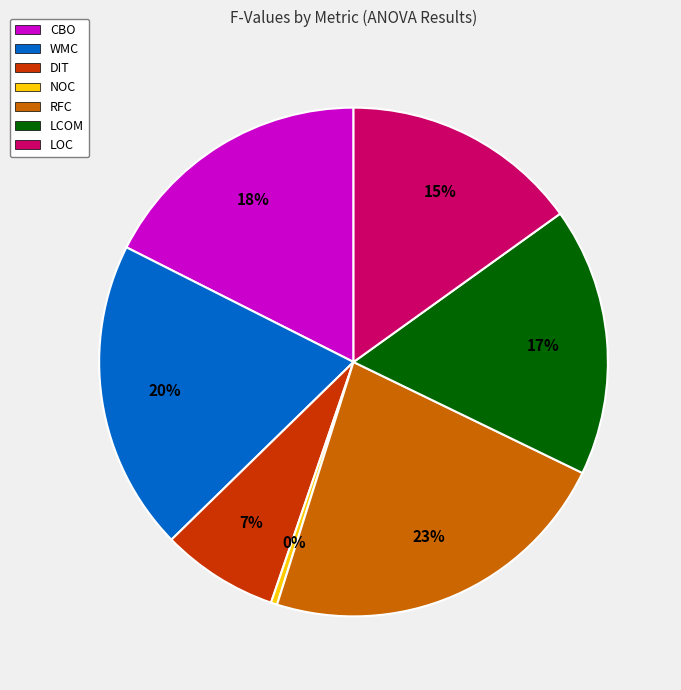

What is the ratio of the value at CBO to the value at WMC?

0.9